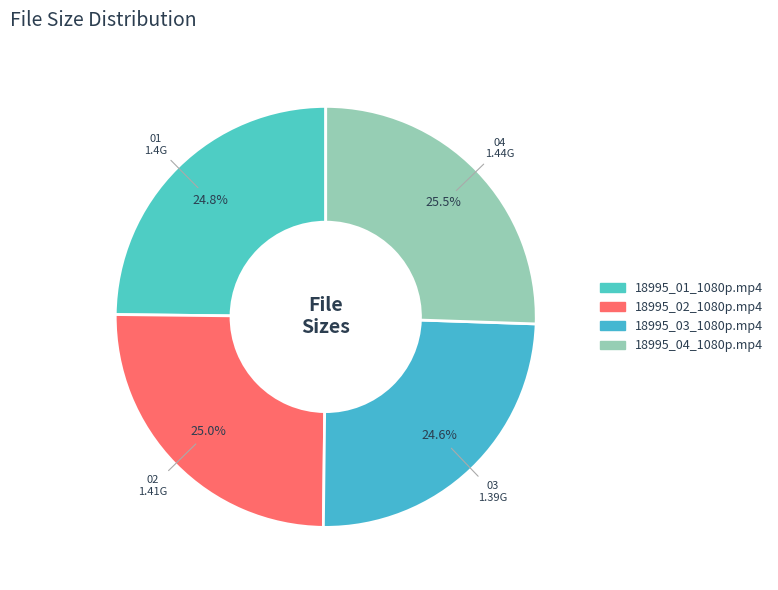

How many slices are in this pie chart?

4